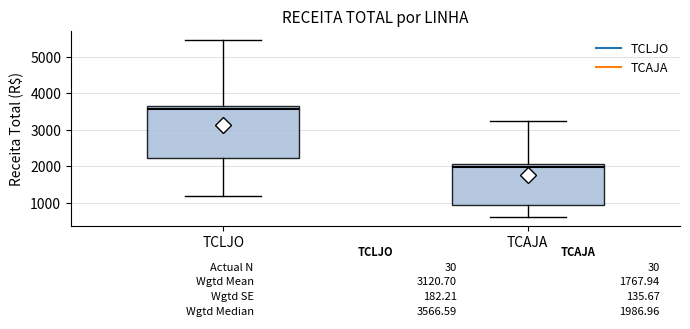

Which box's median line is the lowest?

TCAJA